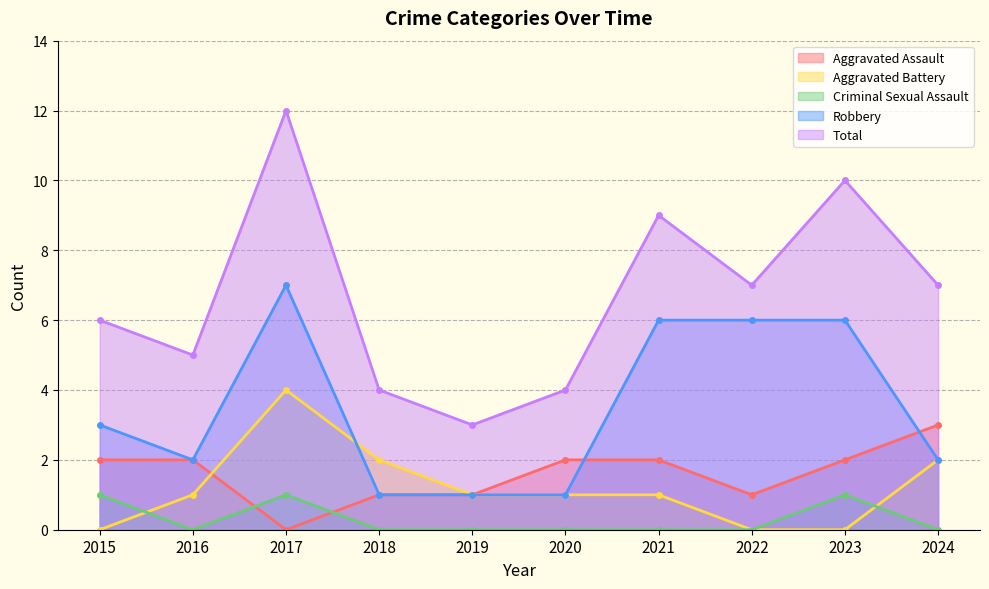

At how many categories does at least one series exceed 10?

1